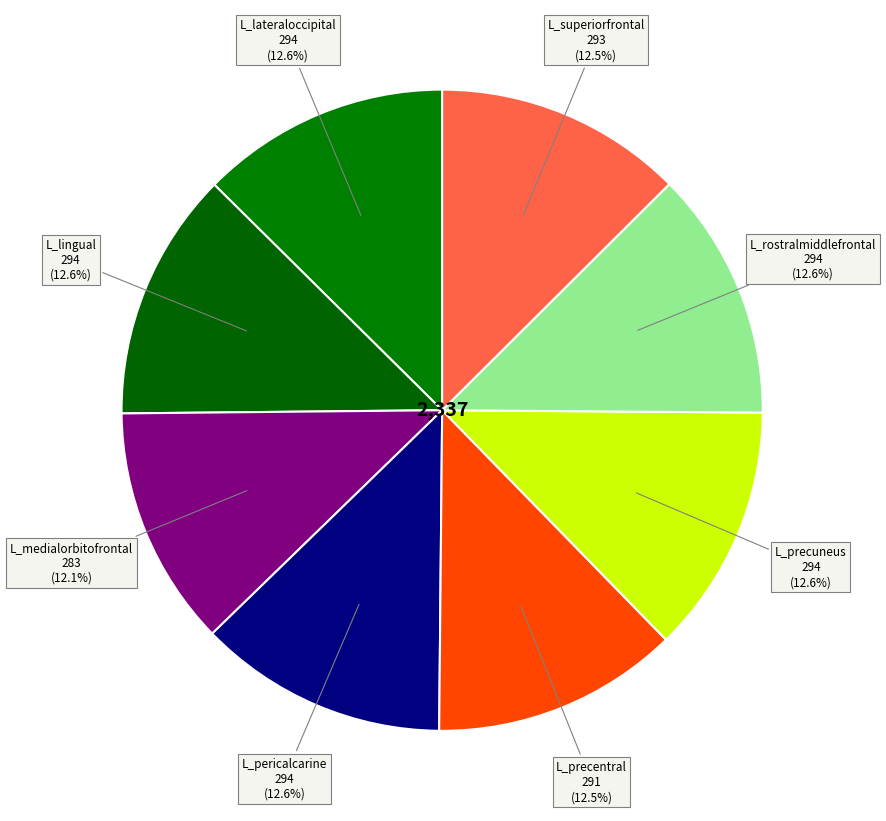

How many segments does this pie chart have?

8